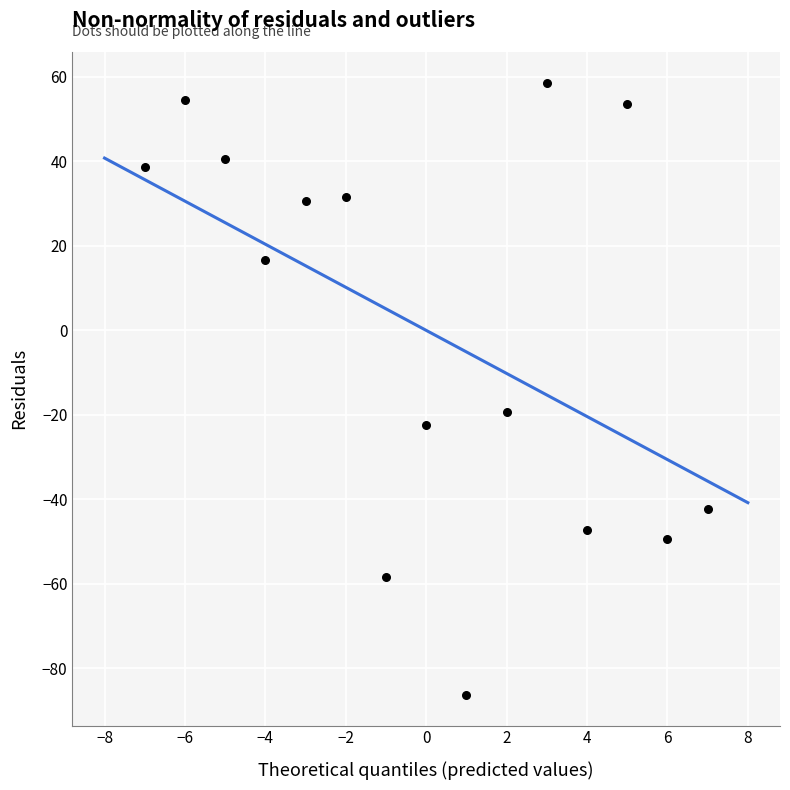

What Y value in the scatter plot is closest to -13?

-19.3